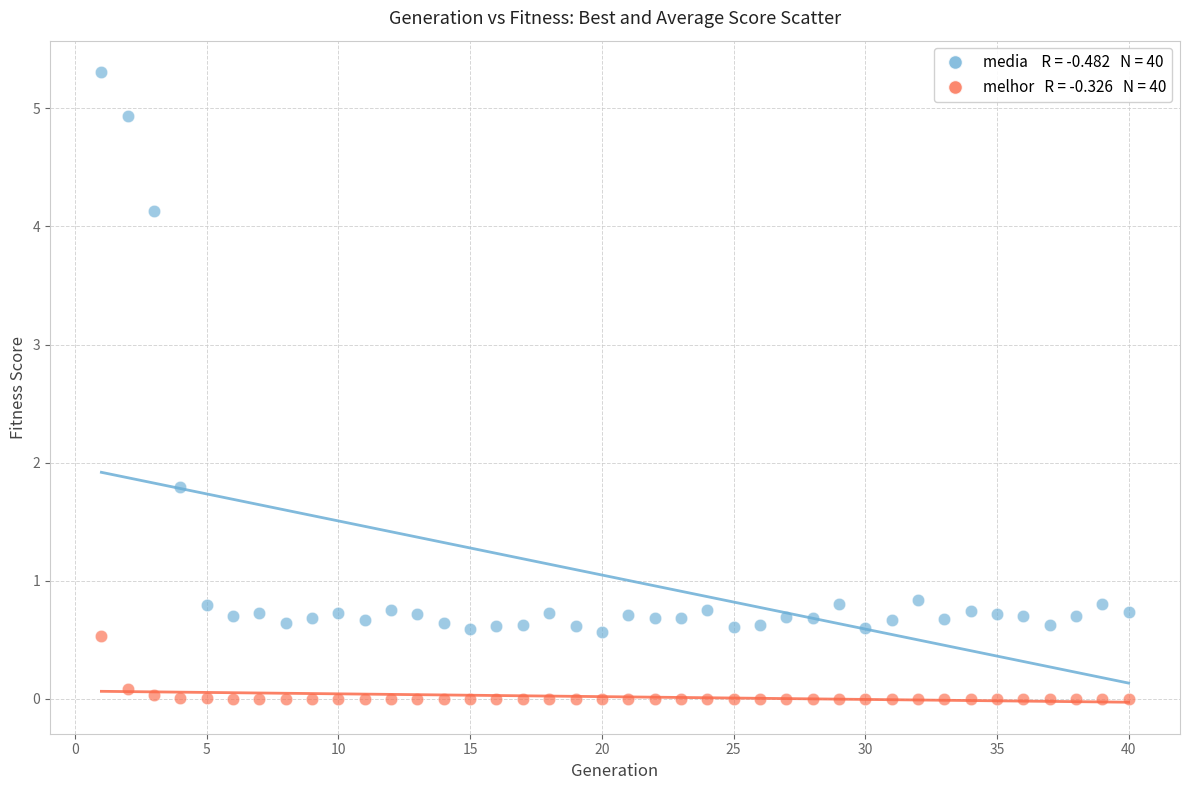

Across all series, what Y value is closest to 2?

1.8